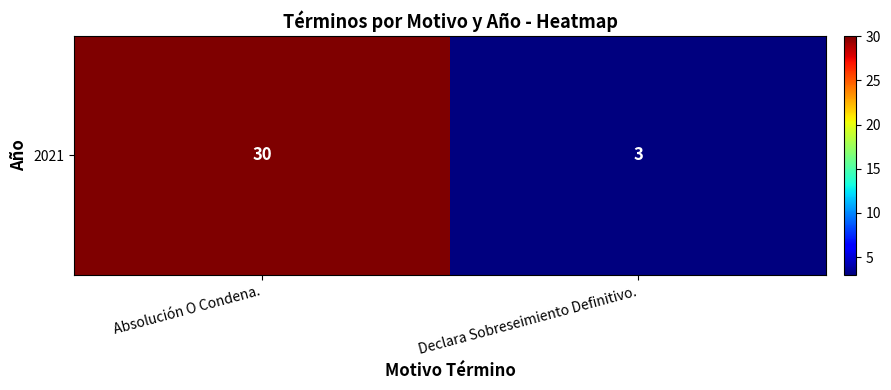

Which category has the highest value across all series?

Absolución O Condena.